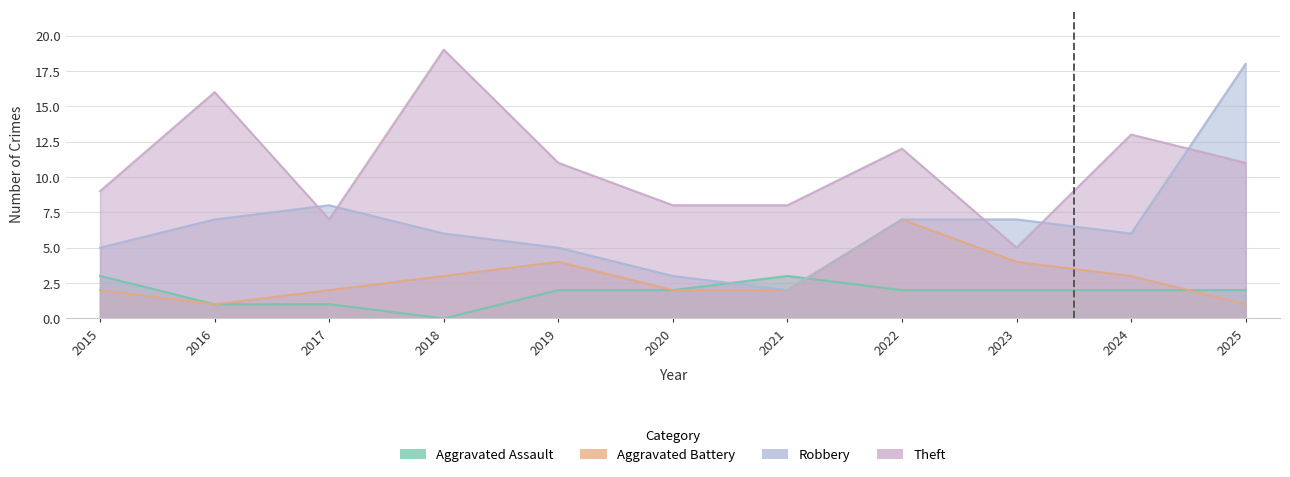

True or false: Aggravated Assault and Theft cross at least once.

False